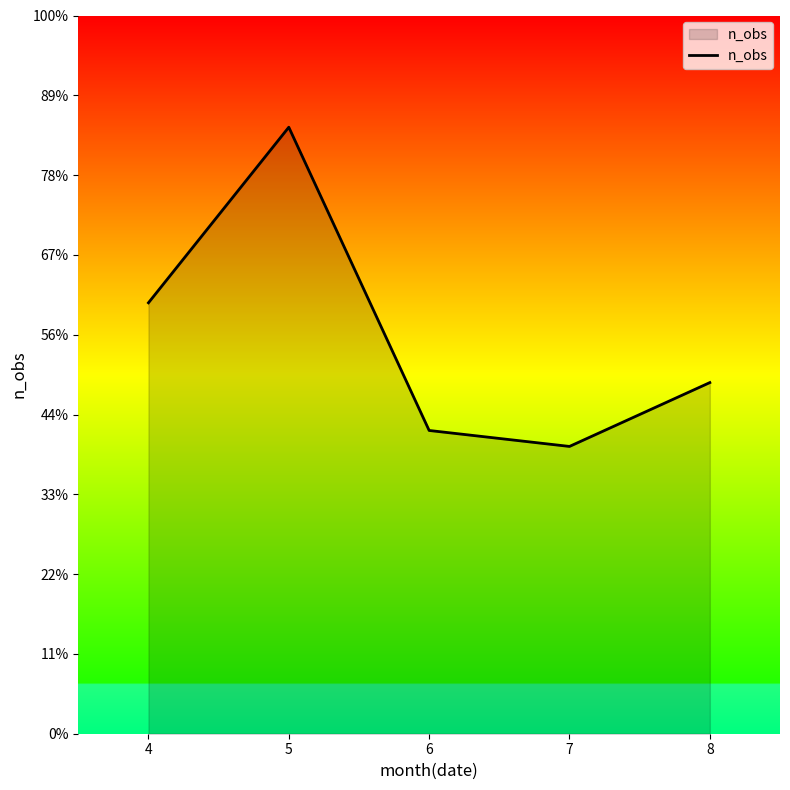

Is this an area chart (filled region under the line)?

Yes